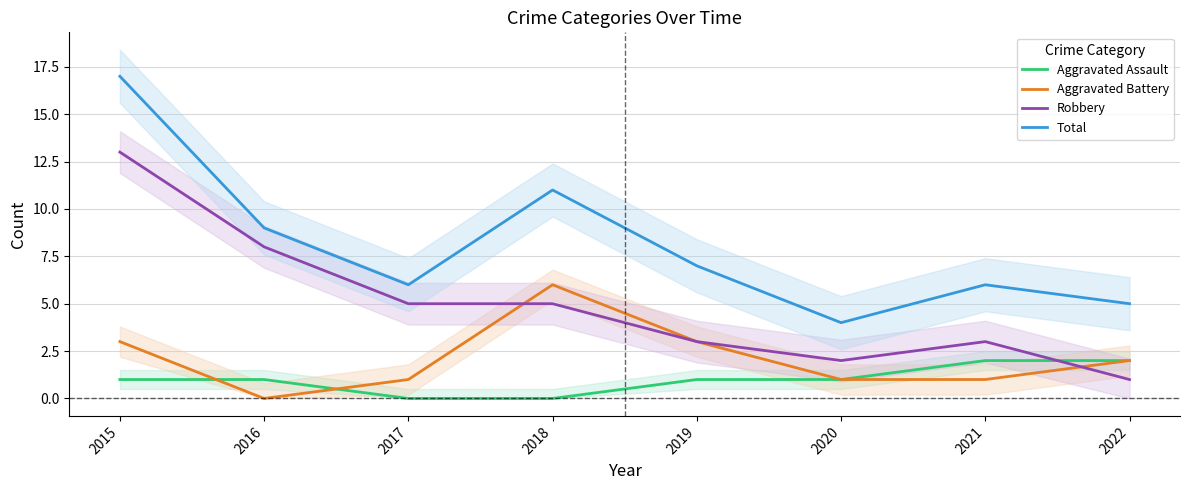

True or false: Total and Aggravated Battery intersect in this chart.

False